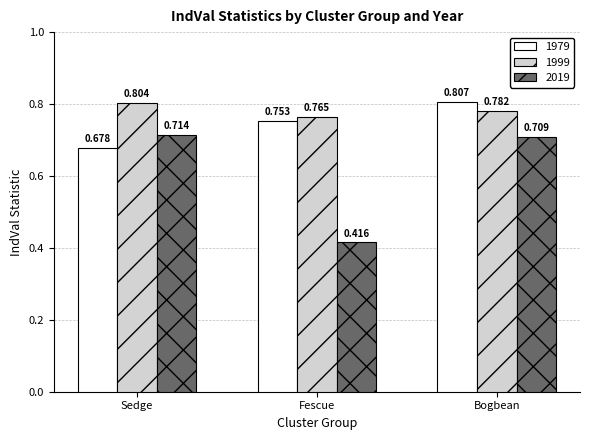

Is it true that 1979 equals 1.1 at Bogbean?

False